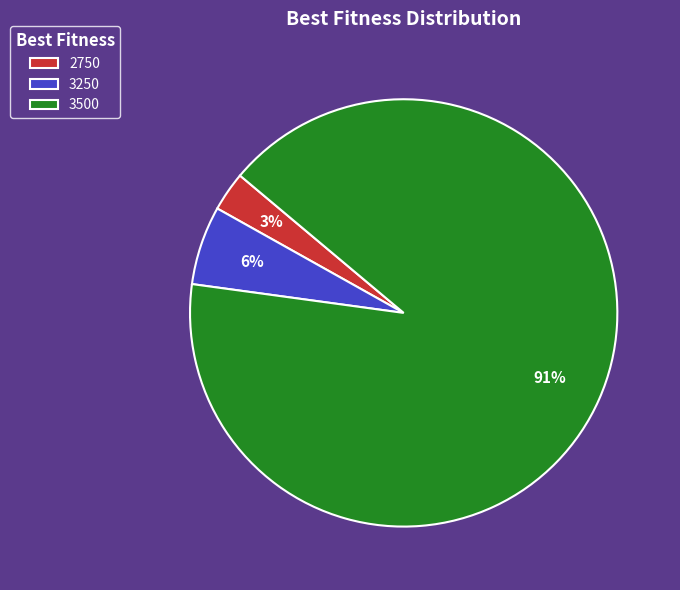

To the nearest percent, what is the difference between the 2750 and 3500 slice percentages?

88%